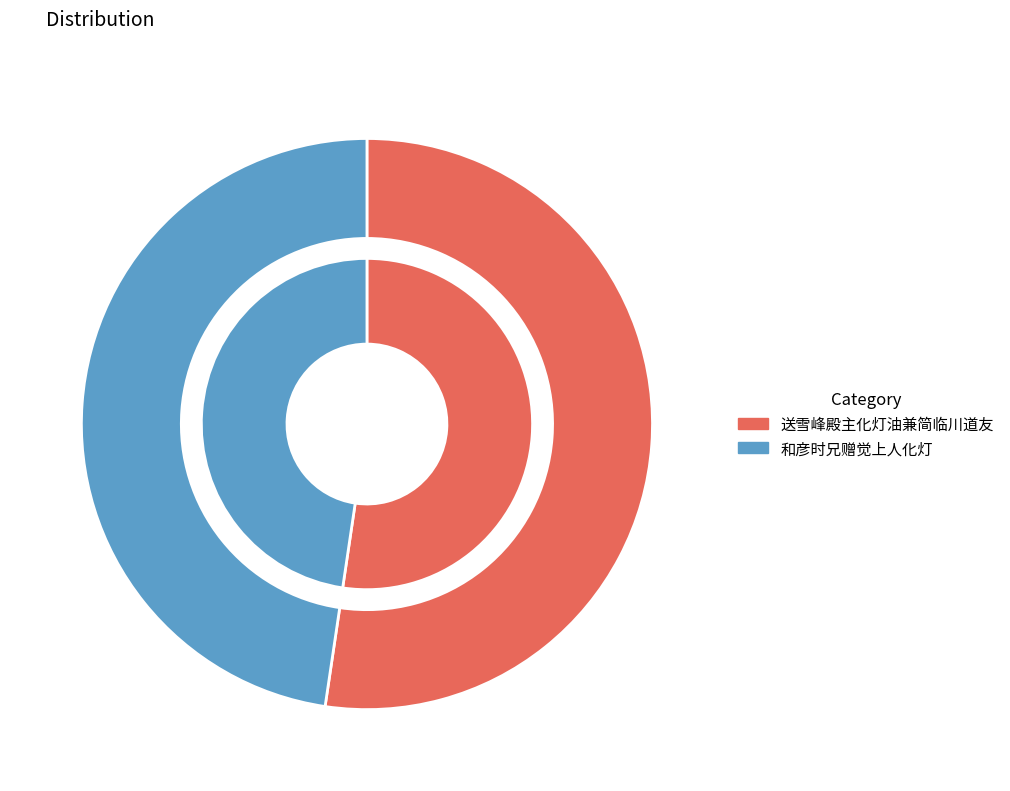

Does 送雪峰殿主化灯油兼简临川道友 account for over 50% of the chart?

Yes